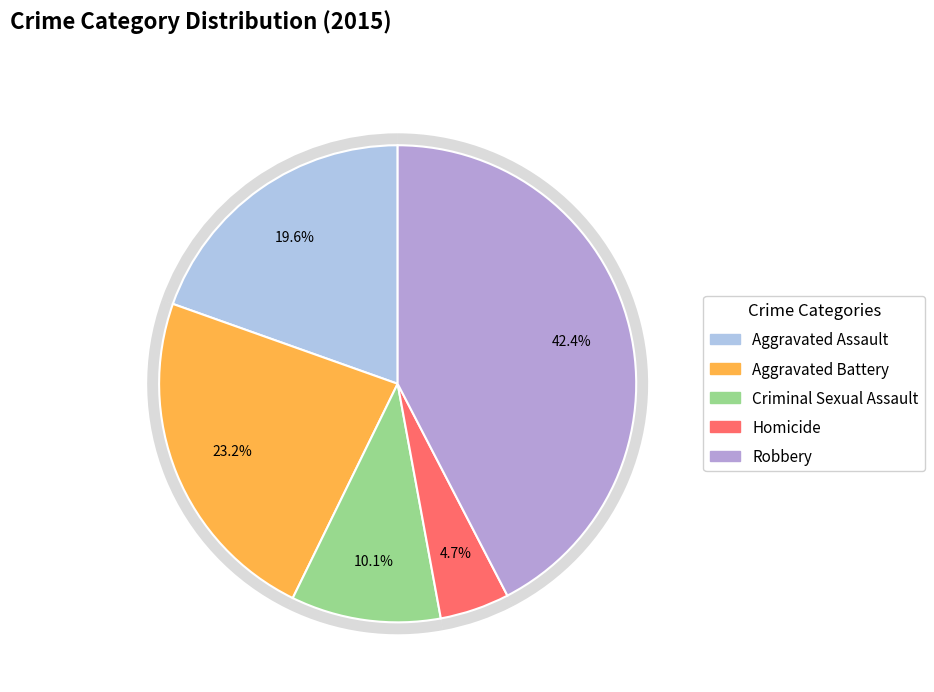

True or false: Criminal Sexual Assault accounts for 10% of the total.

True